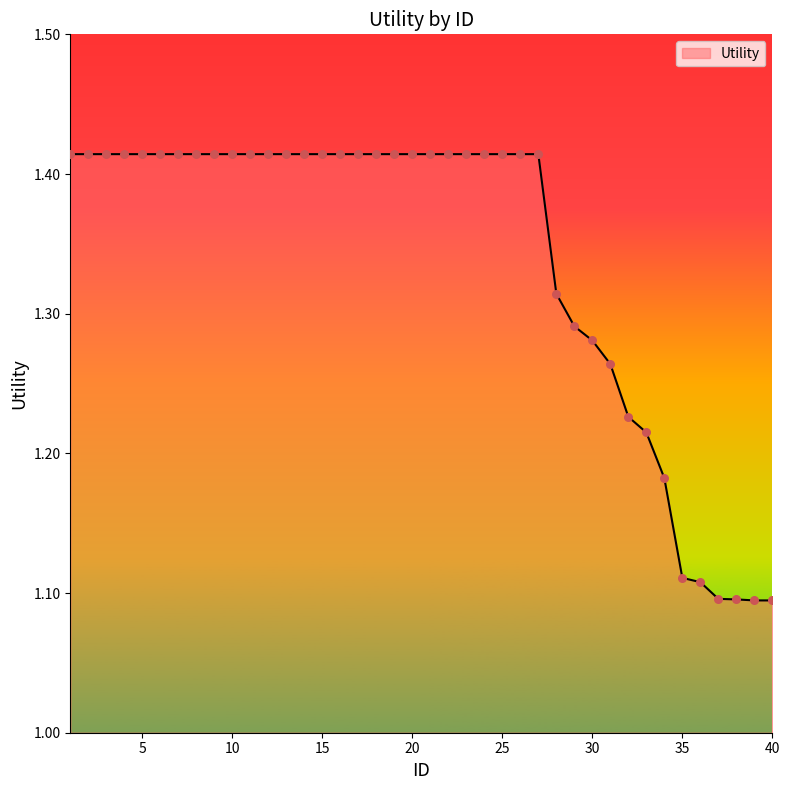

What is the difference between the maximum and minimum values?

0.3